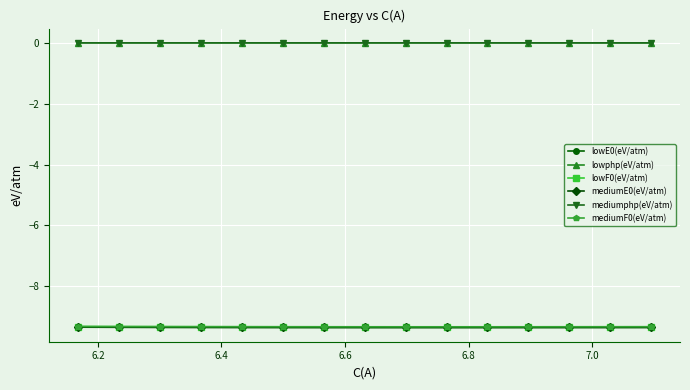

At how many categories does at least one series exceed -1?

15